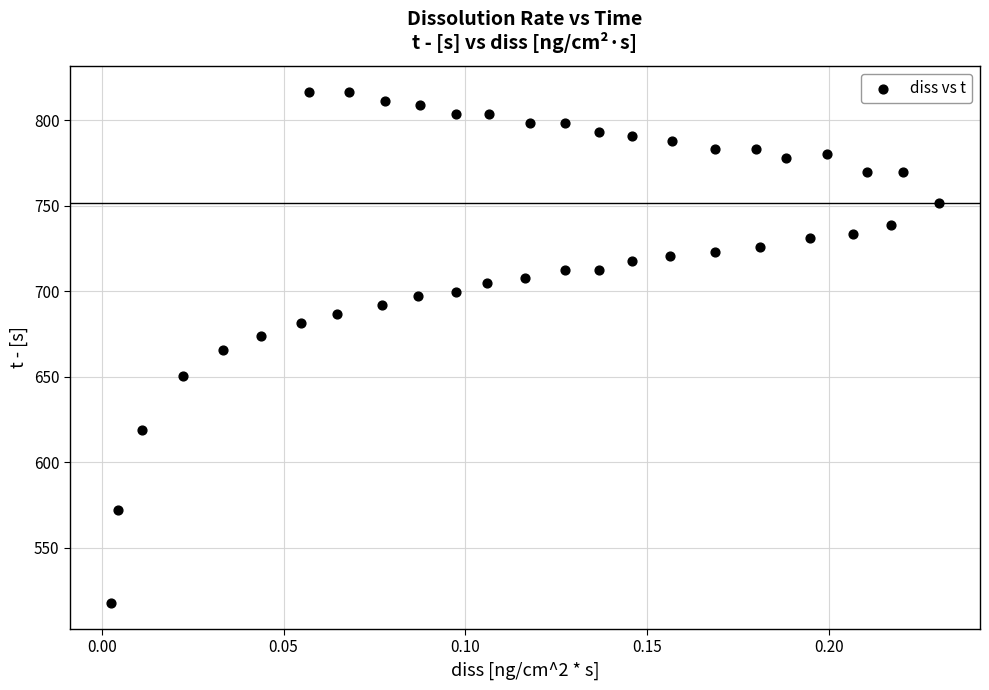

What is the range of Y values (max minus min)?

299.1